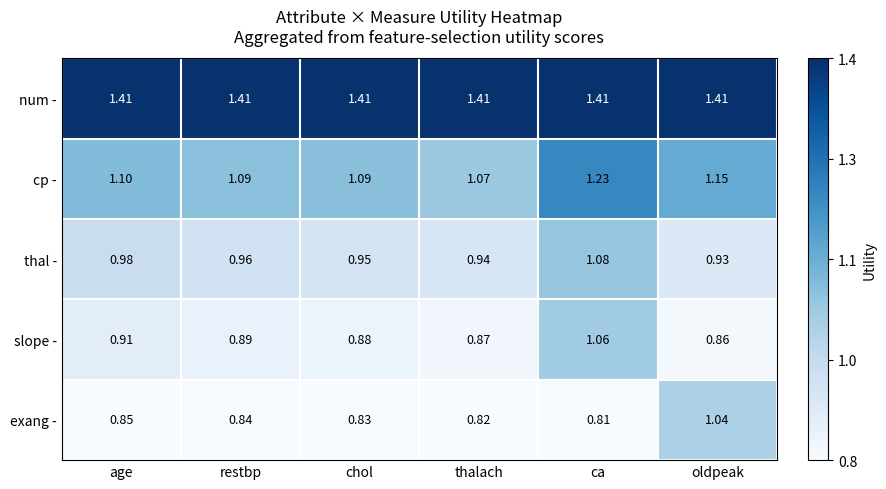

At which label is slope - closest to 0?

oldpeak